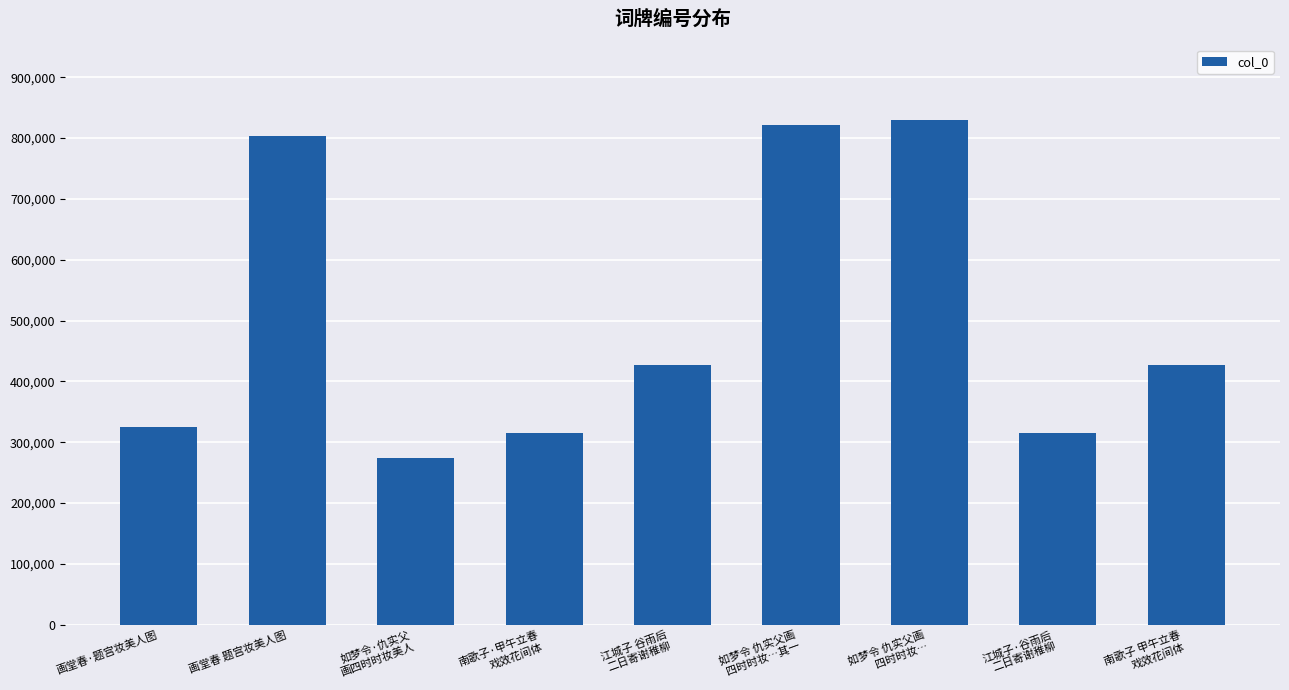

What is the value of the 8th bar from the left?

314990